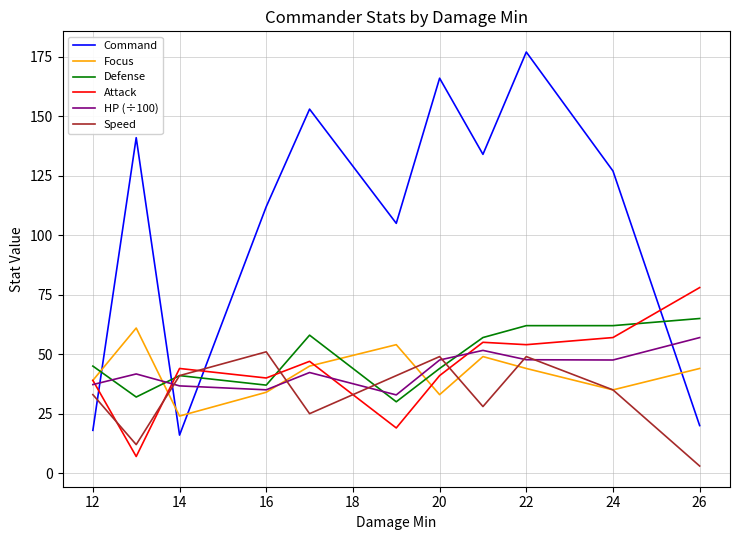

What is the maximum value shown in the chart?

177.0